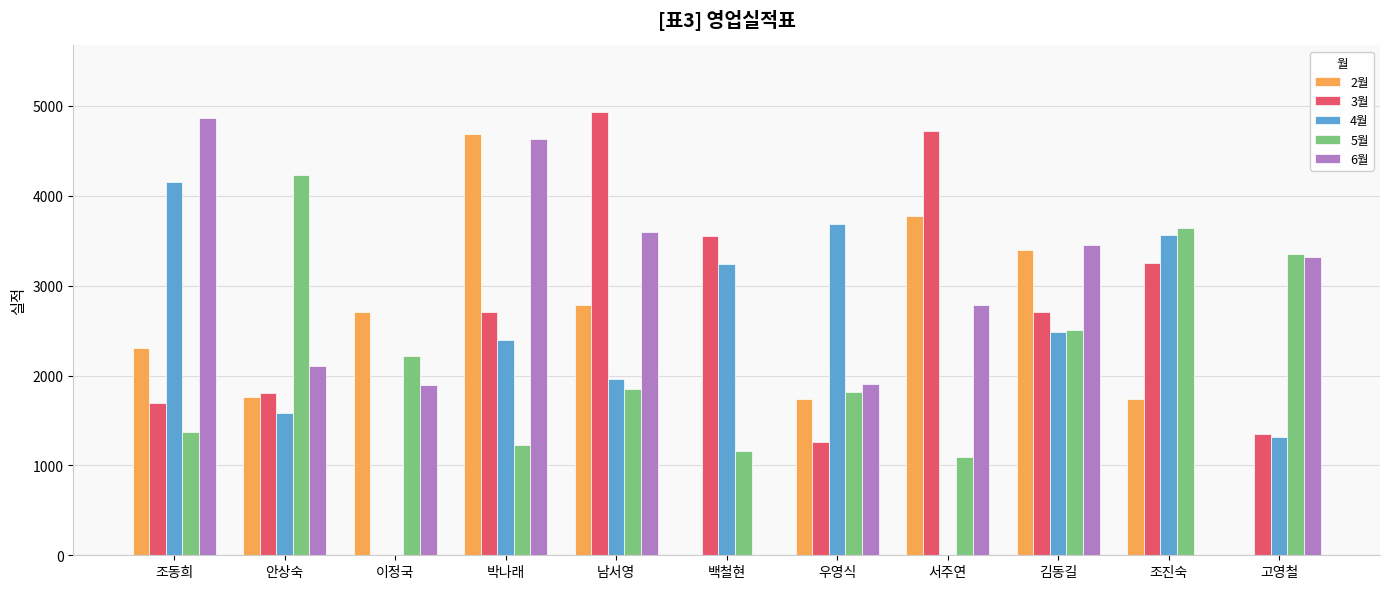

What is the total value across all series at 김동길?

14543